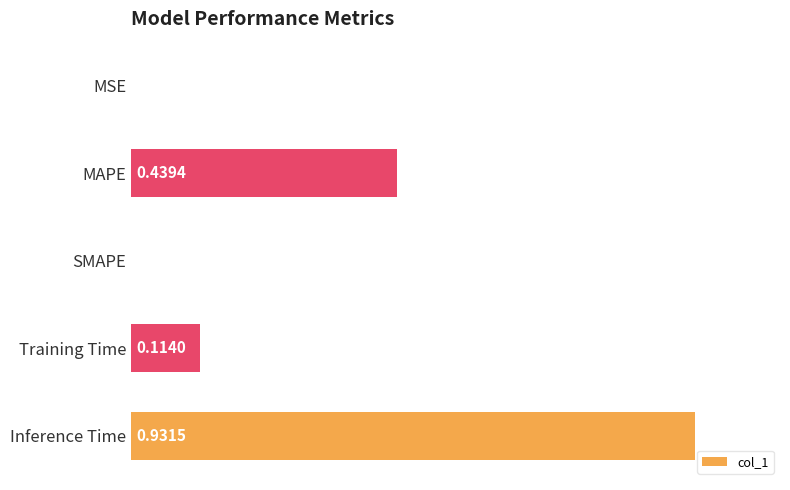

Count the number of categories in the chart.

5